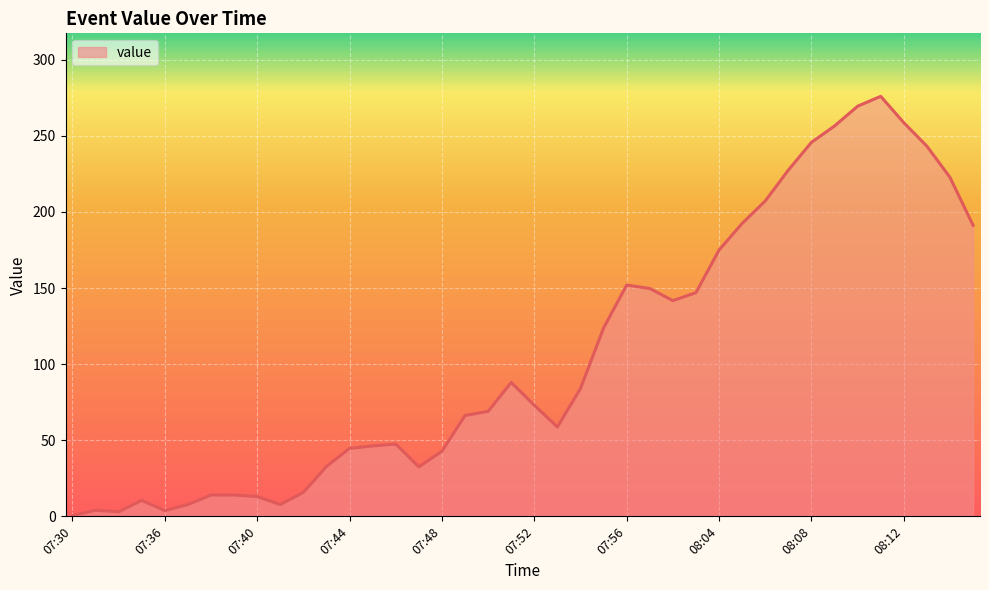

What is the difference between the maximum and minimum values?

275.5